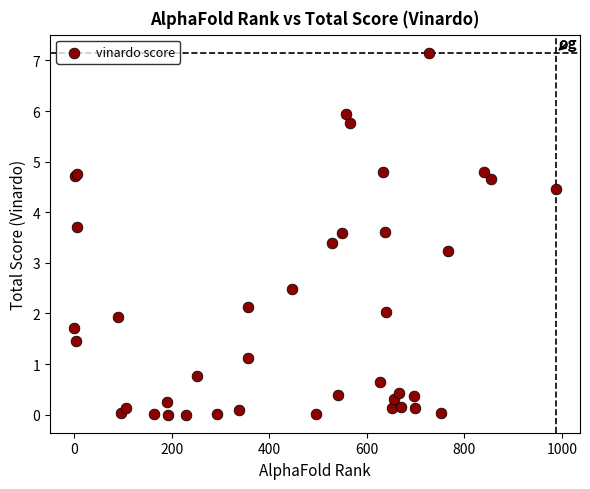

What Y value in the scatter plot is closest to 3?

3.2